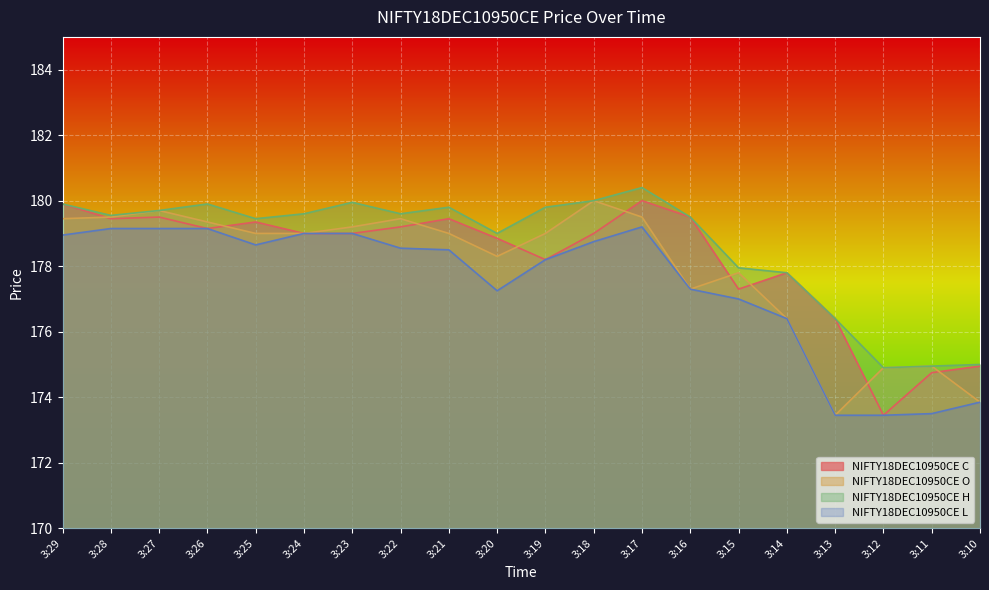

What is the value of the NIFTY18DEC10950CE L point at the 2nd from the left?

179.2